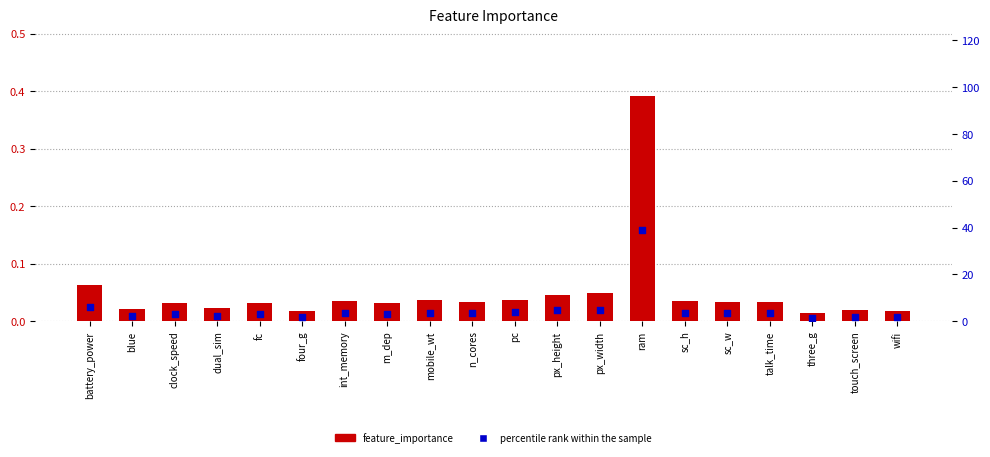

Which series has the largest Y range (max minus min)?

percentile rank within the sample